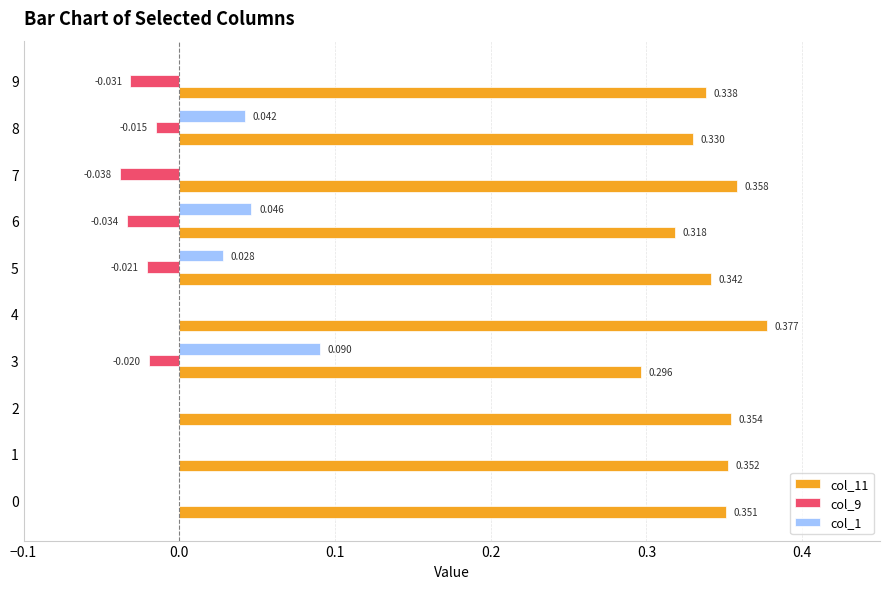

How many categories are shown in the chart?

10